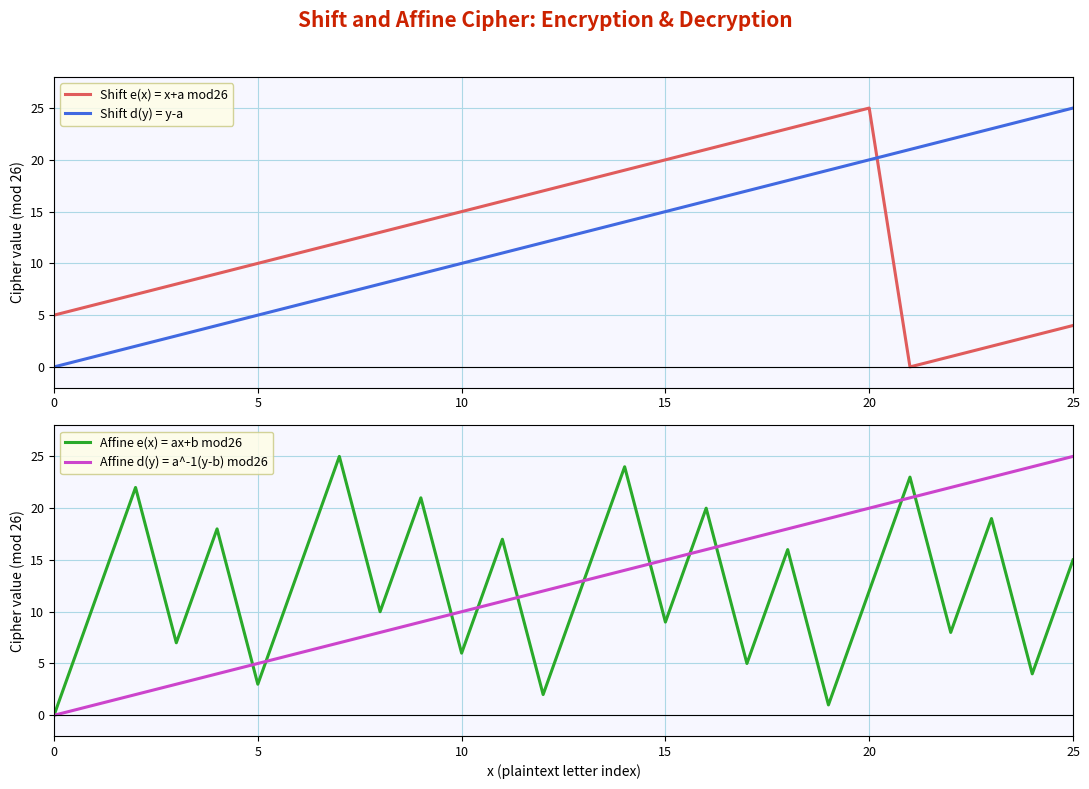

Is it true that Affine d(y) = a^-1(y-b) mod26 equals 25 at 25?

True